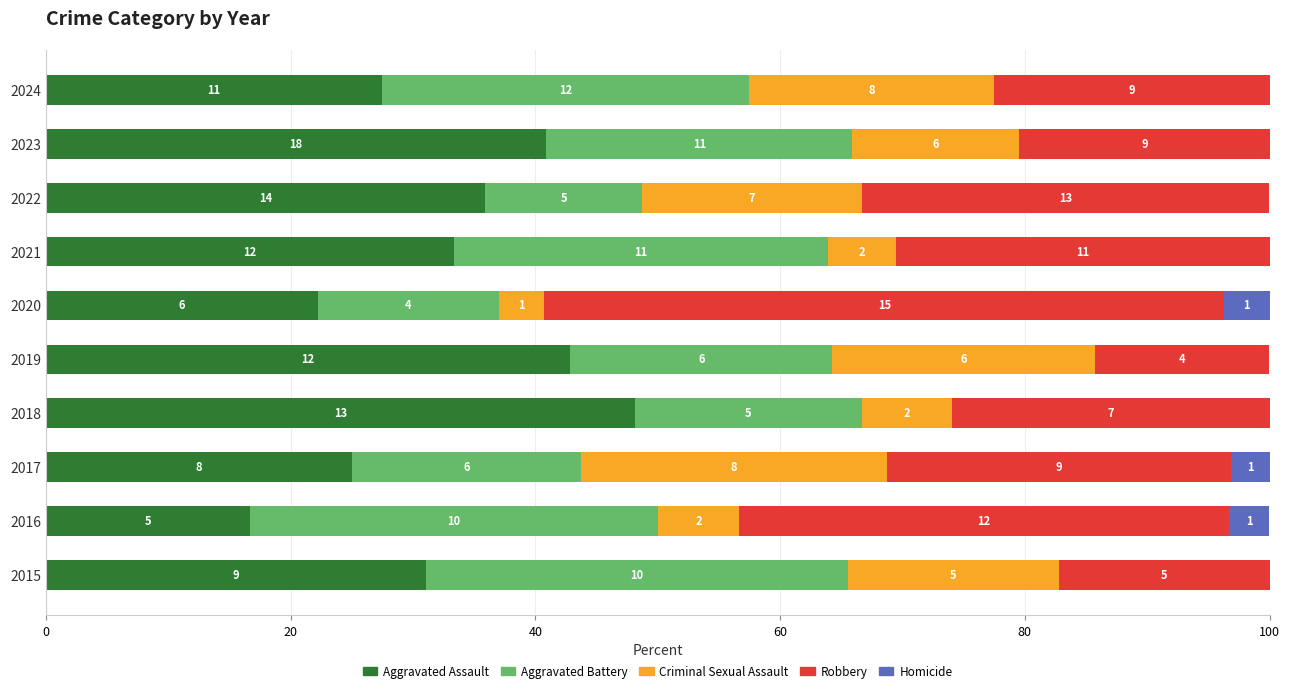

What are all the series names shown in the legend?

Aggravated Assault, Aggravated Battery, Criminal Sexual Assault, Robbery, Homicide